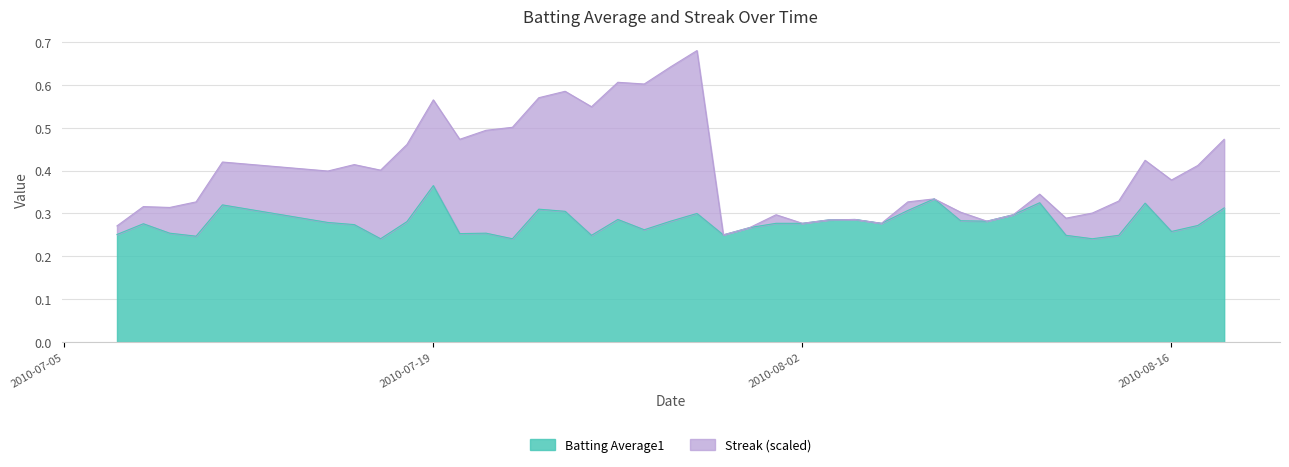

Does the chart display data point markers on the line(s)?

No